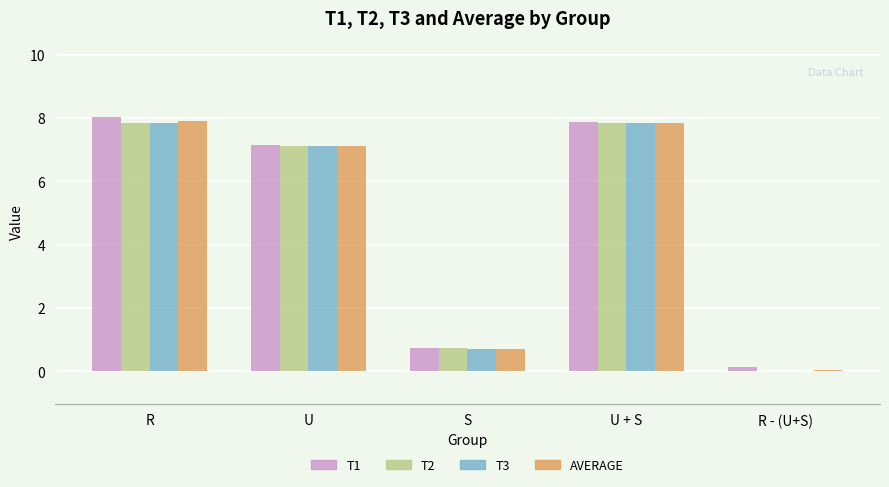

Are the bars grouped side by side (vs. stacked)?

Yes